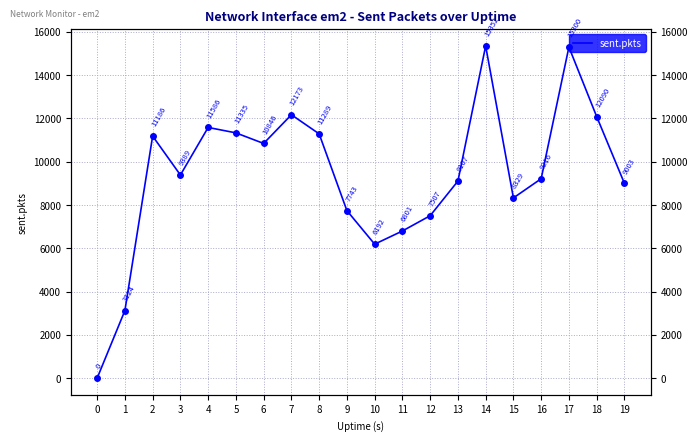

Reading left to right, what are all the values shown in this chart?

0=0	1=3124	2=11186	3=9389	4=11586	5=11335	6=10846	7=12173	8=11289	9=7743	10=6192	11=6801	12=7507	13=9107	14=15352	15=8329	16=9216	17=15300	18=12090	19=9003